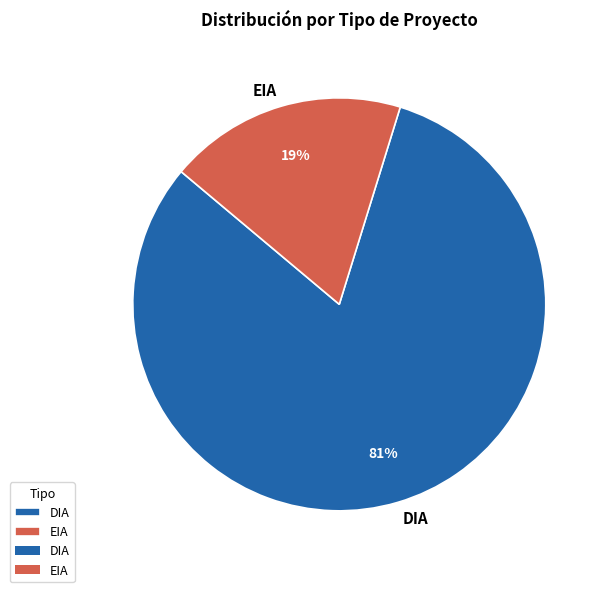

Combined, do EIA and DIA account for over 50%?

Yes